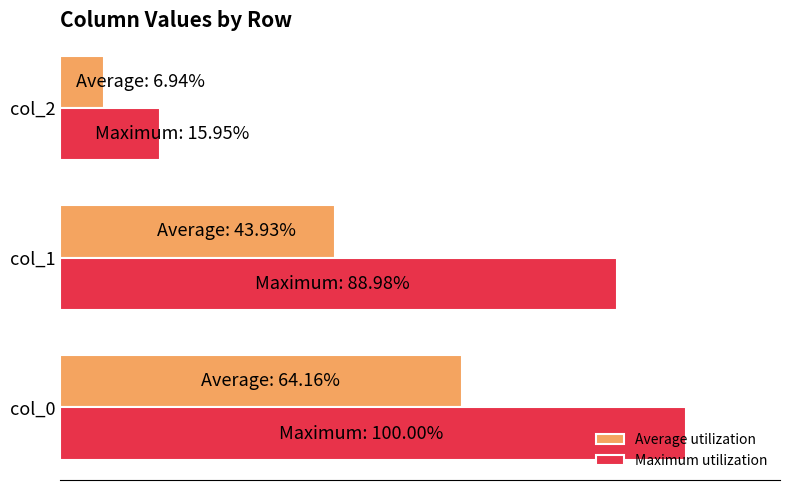

Rank the categories by Maximum utilization value from highest to lowest.

col_0, col_1, col_2